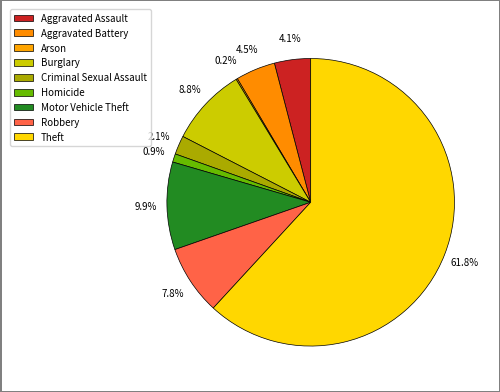

How many segments does this pie chart have?

9